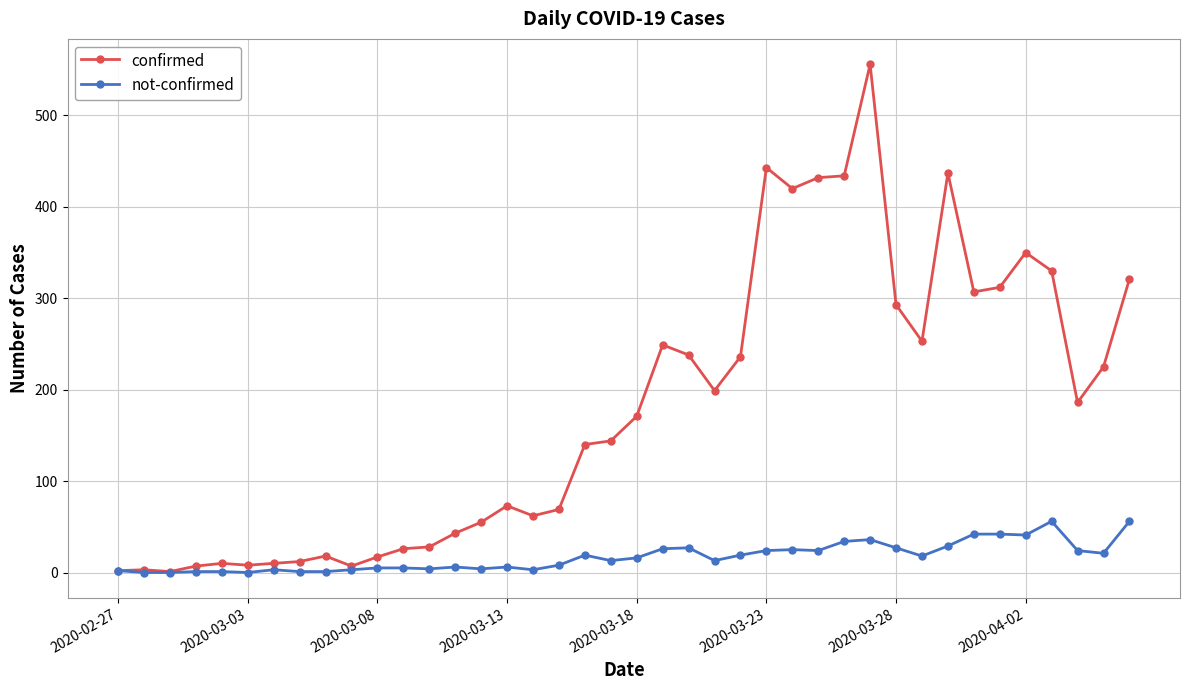

What is the maximum value for confirmed?

556